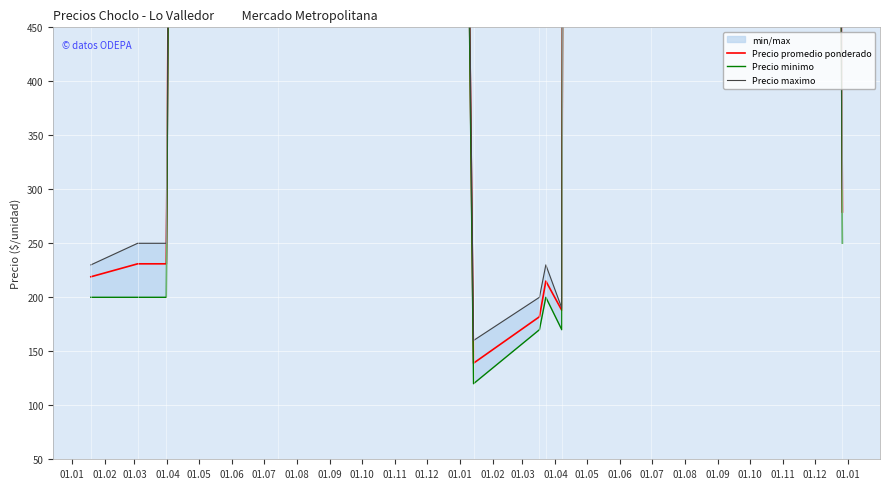

What is the value of the Precio promedio ponderado point at the 9th from the left?

35889